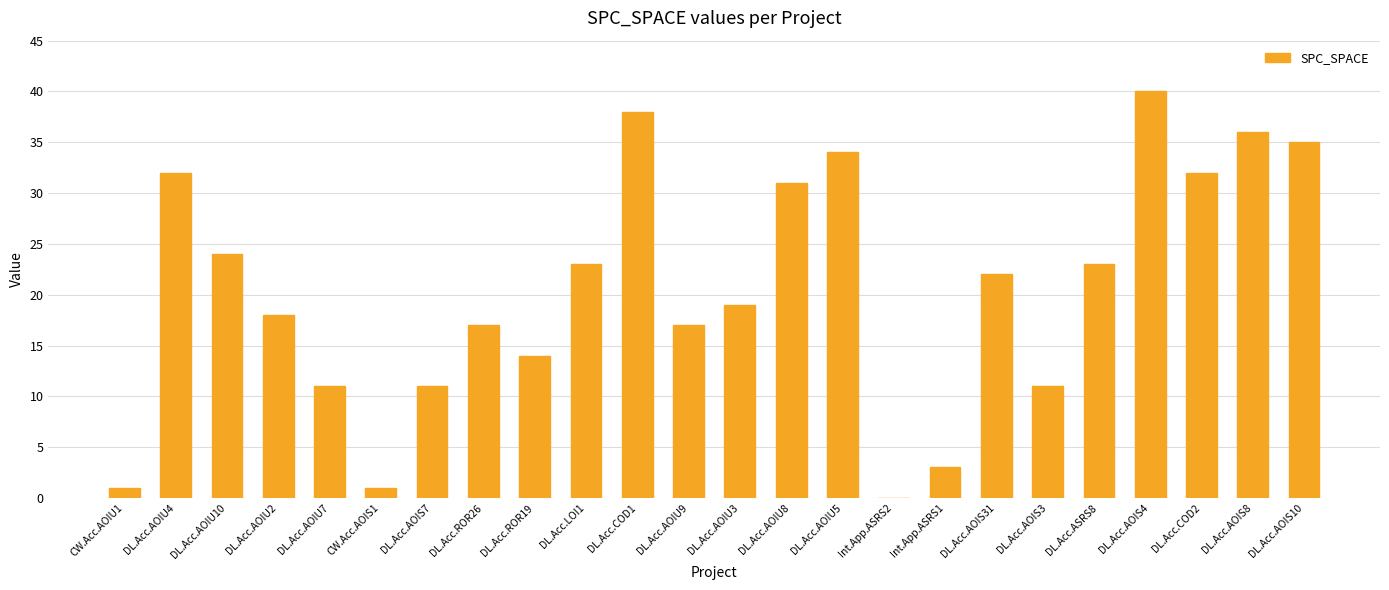

What is the sum of all values?

493